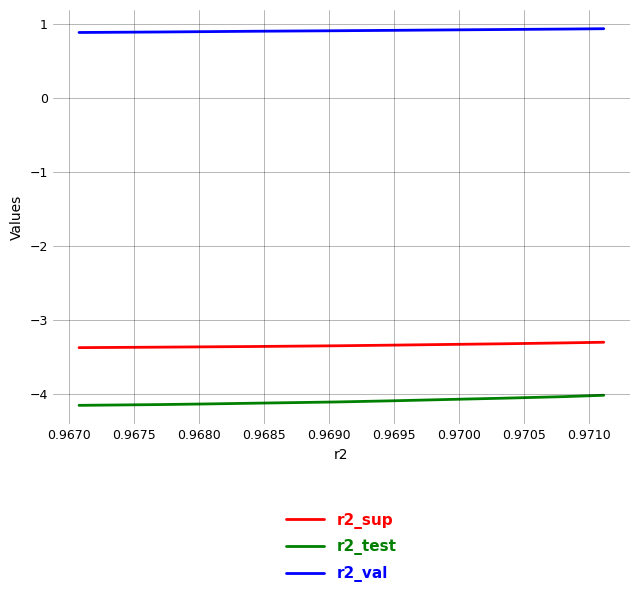

How many lines are shown in the chart?

3